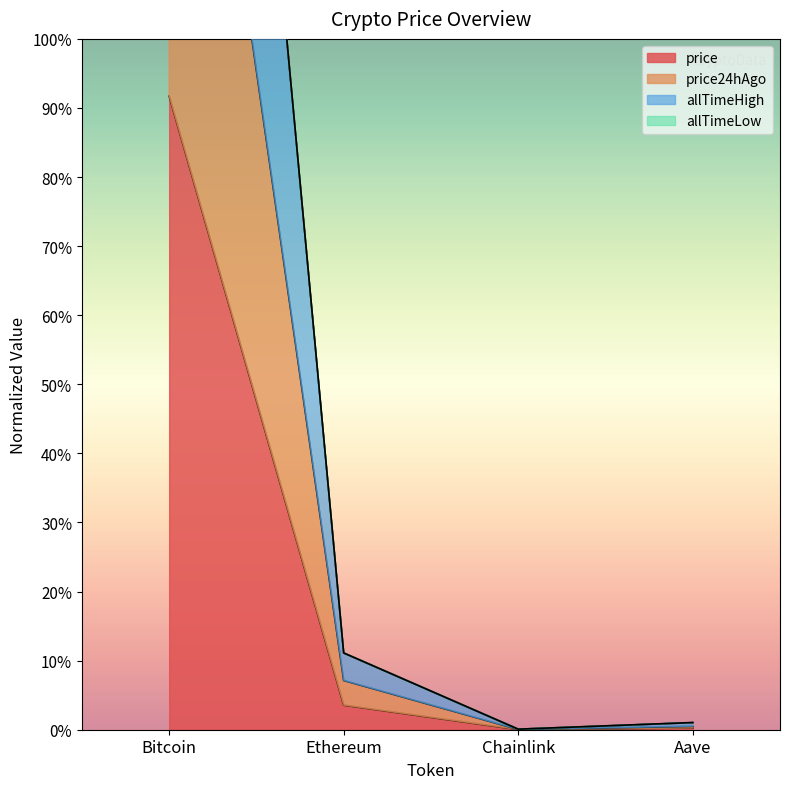

Is it true that price24hAgo equals 0.0 at Chainlink?

True